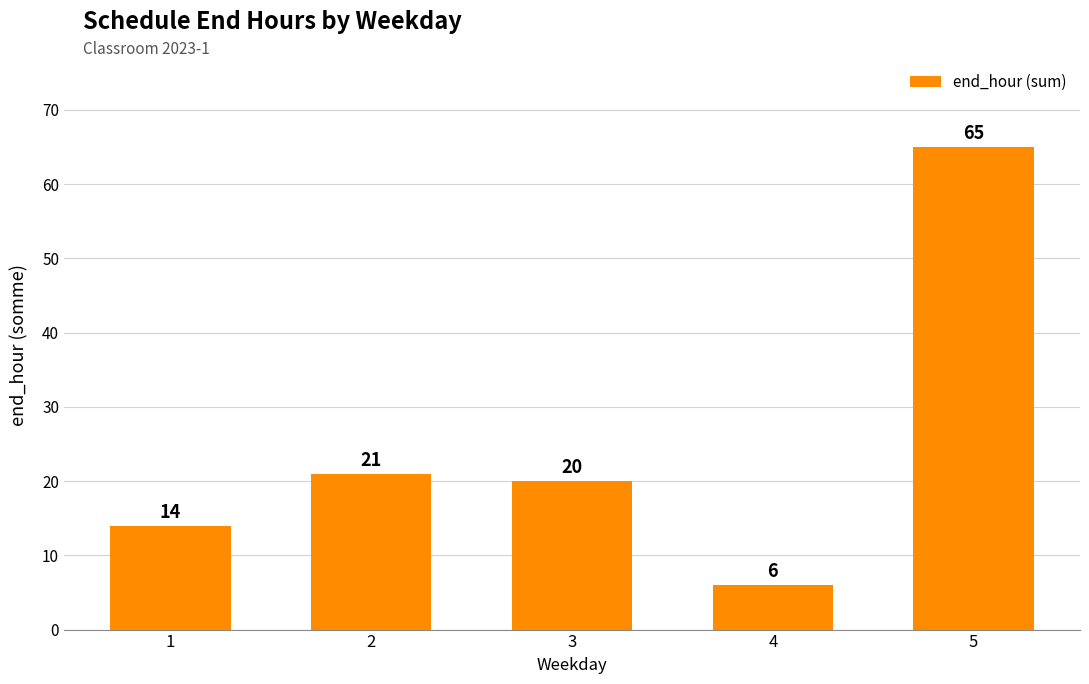

Reading left to right, extract all data points from this chart.

14	21	20	6	65